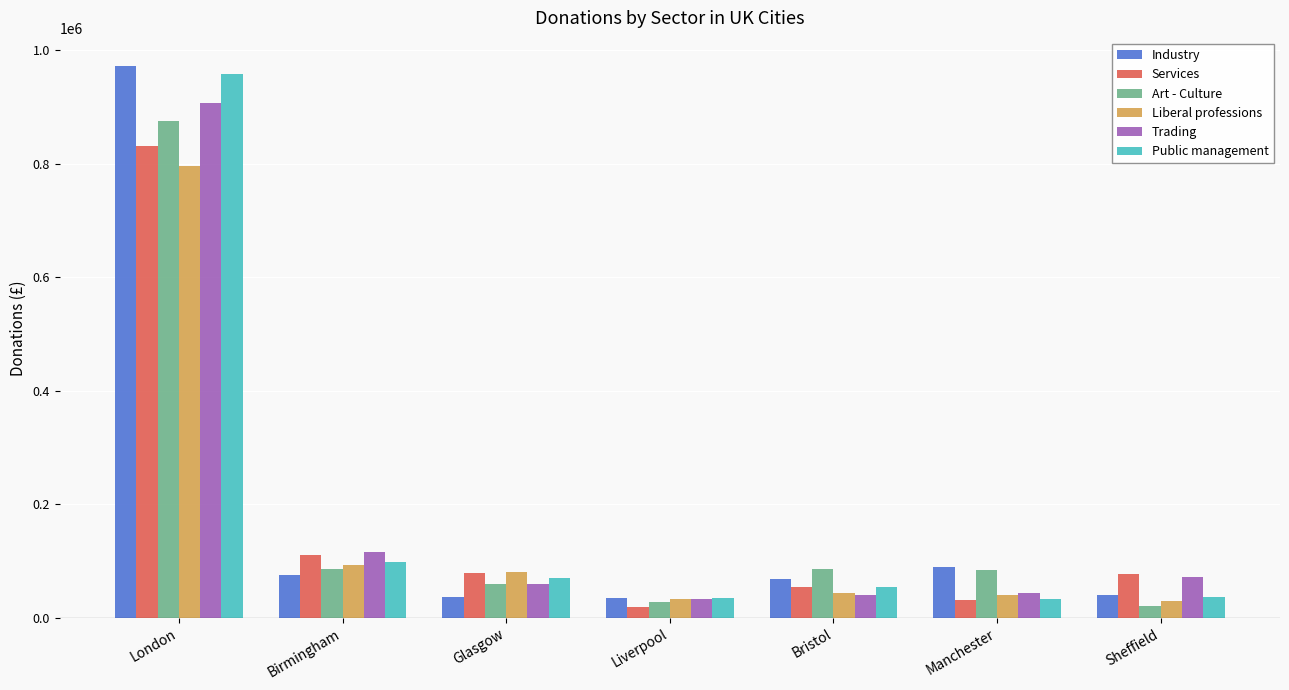

List the series in order of their peak value, highest first.

Industry, Public management, Trading, Art - Culture, Services, Liberal professions